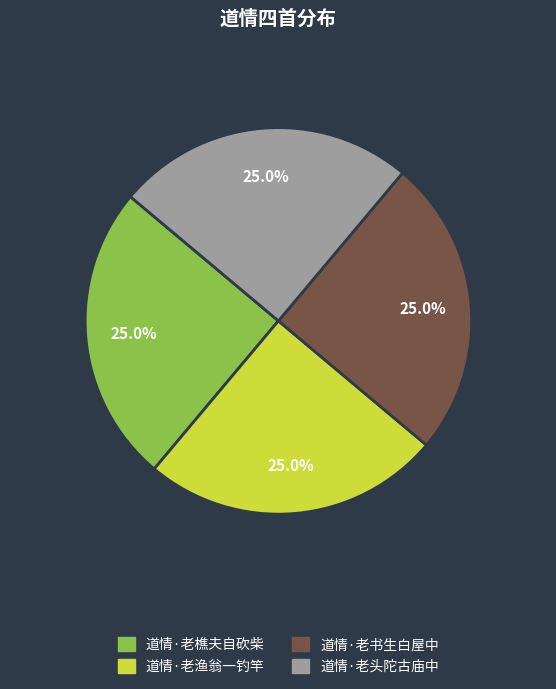

Does 道情·老头陀古庙中 represent more than half of the total?

No